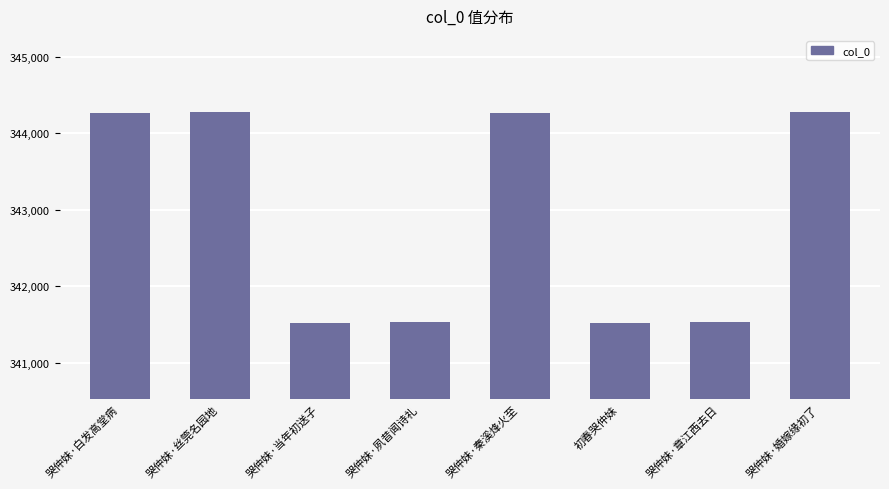

Count the number of data series in this chart.

1